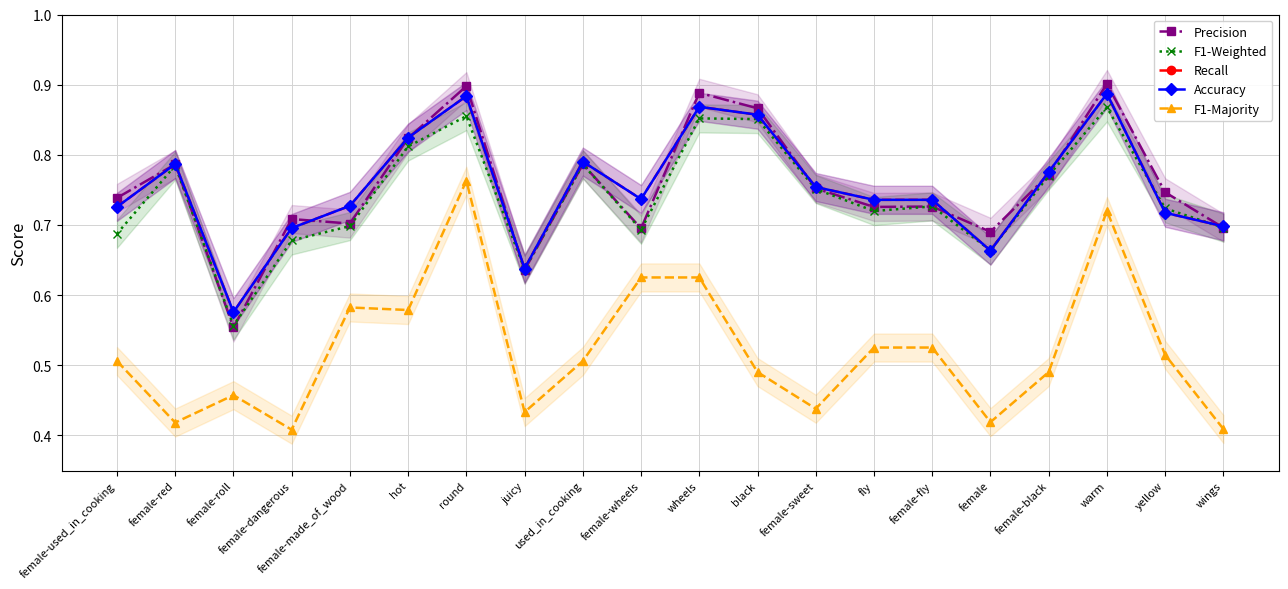

Reading left to right, extract all data points from this chart.

Precision: female-used_in_cooking=0.7	female-red=0.8	female-roll=0.6	female-dangerous=0.7	female-made_of_wood=0.7	hot=0.8	round=0.9	juicy=0.6	used_in_cooking=0.8	female-wheels=0.7	wheels=0.9	black=0.9	female-sweet=0.8	fly=0.7	female-fly=0.7	female=0.7	female-black=0.8	warm=0.9	yellow=0.7	wings=0.7
F1-Weighted: female-used_in_cooking=0.7	female-red=0.8	female-roll=0.6	female-dangerous=0.7	female-made_of_wood=0.7	hot=0.8	round=0.9	juicy=0.6	used_in_cooking=0.8	female-wheels=0.7	wheels=0.9	black=0.9	female-sweet=0.8	fly=0.7	female-fly=0.7	female=0.7	female-black=0.8	warm=0.9	yellow=0.7	wings=0.7
Recall: female-used_in_cooking=0.7	female-red=0.8	female-roll=0.6	female-dangerous=0.7	female-made_of_wood=0.7	hot=0.8	round=0.9	juicy=0.6	used_in_cooking=0.8	female-wheels=0.7	wheels=0.9	black=0.9	female-sweet=0.8	fly=0.7	female-fly=0.7	female=0.7	female-black=0.8	warm=0.9	yellow=0.7	wings=0.7
Accuracy: female-used_in_cooking=0.7	female-red=0.8	female-roll=0.6	female-dangerous=0.7	female-made_of_wood=0.7	hot=0.8	round=0.9	juicy=0.6	used_in_cooking=0.8	female-wheels=0.7	wheels=0.9	black=0.9	female-sweet=0.8	fly=0.7	female-fly=0.7	female=0.7	female-black=0.8	warm=0.9	yellow=0.7	wings=0.7
F1-Majority: female-used_in_cooking=0.5	female-red=0.4	female-roll=0.5	female-dangerous=0.4	female-made_of_wood=0.6	hot=0.6	round=0.8	juicy=0.4	used_in_cooking=0.5	female-wheels=0.6	wheels=0.6	black=0.5	female-sweet=0.4	fly=0.5	female-fly=0.5	female=0.4	female-black=0.5	warm=0.7	yellow=0.5	wings=0.4